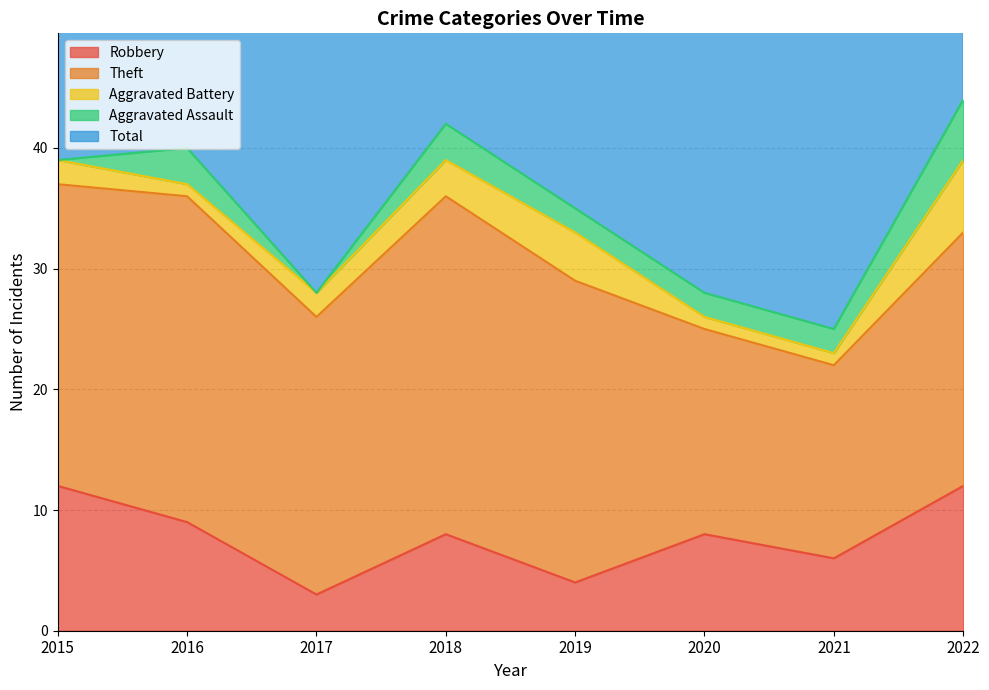

In Theft, how many points are higher than both neighbors (excluding endpoints)?

2